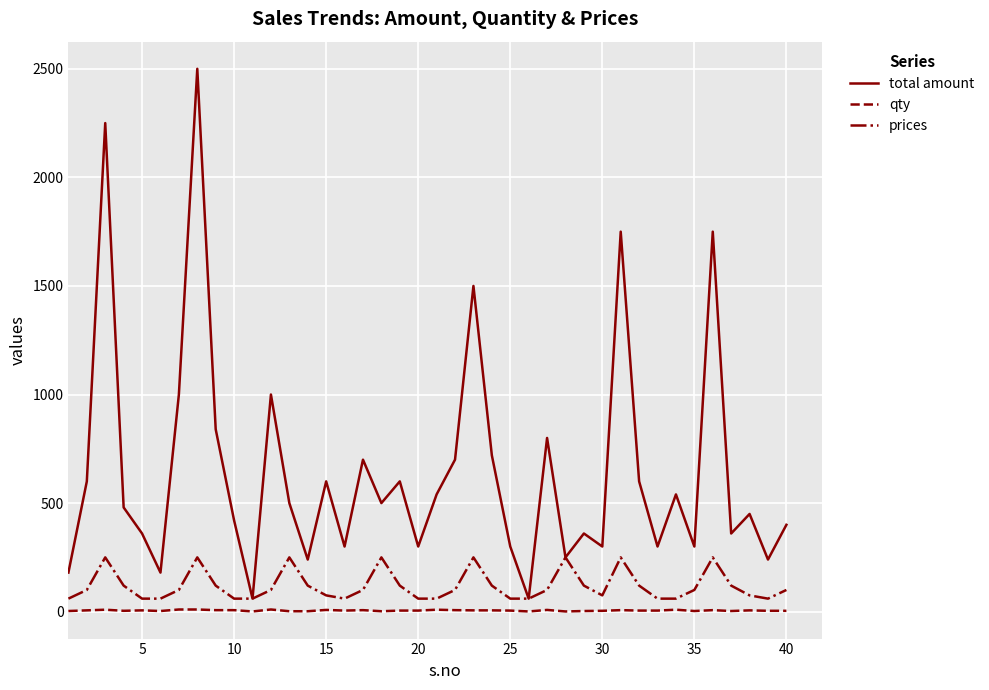

Rank the series by their average value, from highest to lowest.

total amount, prices, qty